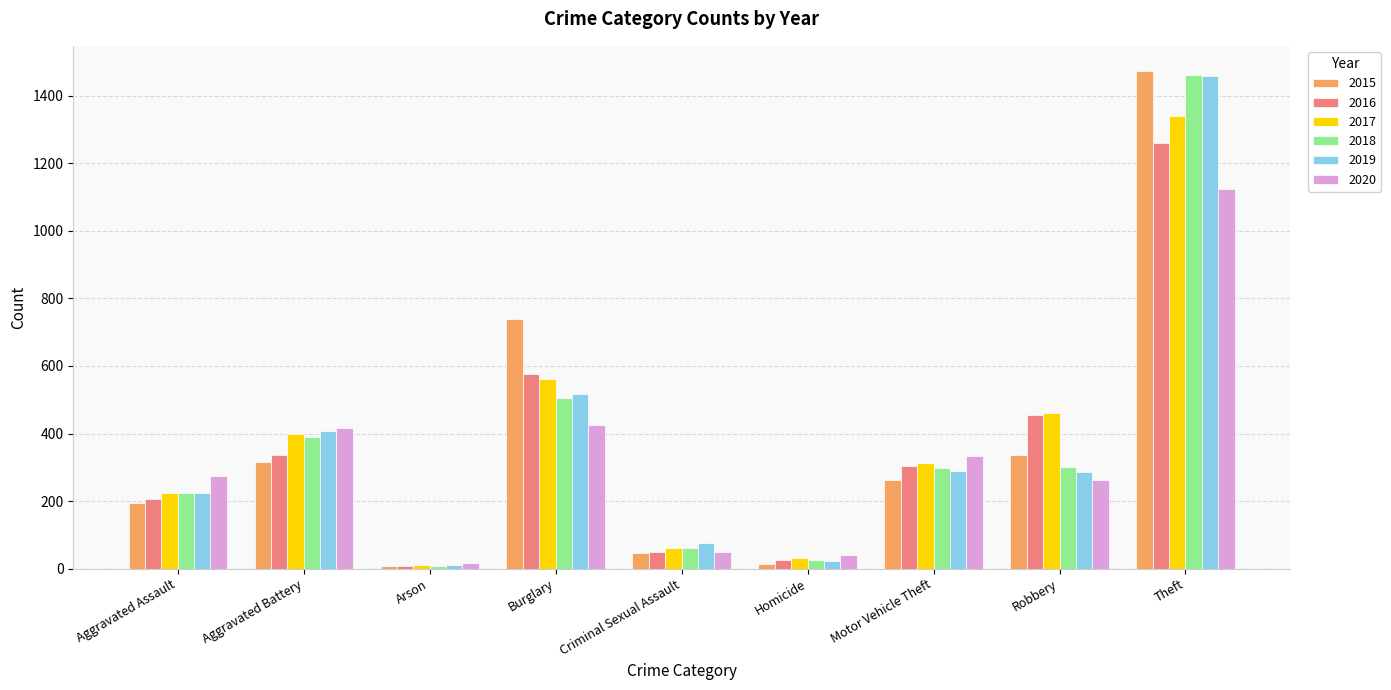

Count the number of data series in this chart.

6